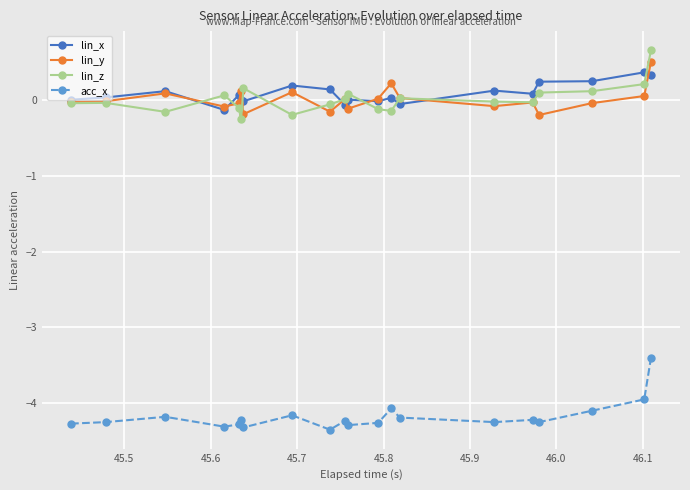

How many lines are shown in the chart?

4